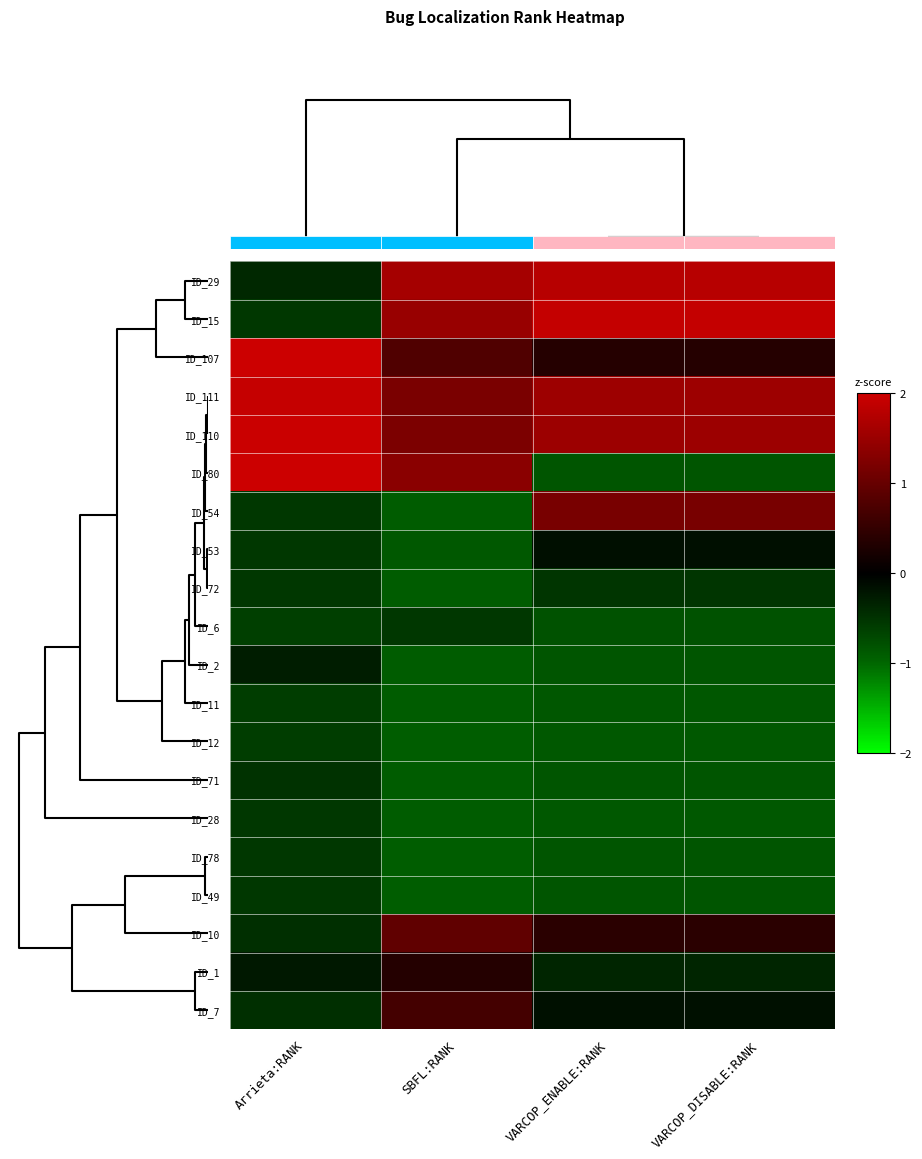

What is the sum of all ID_2 values?

-2.9